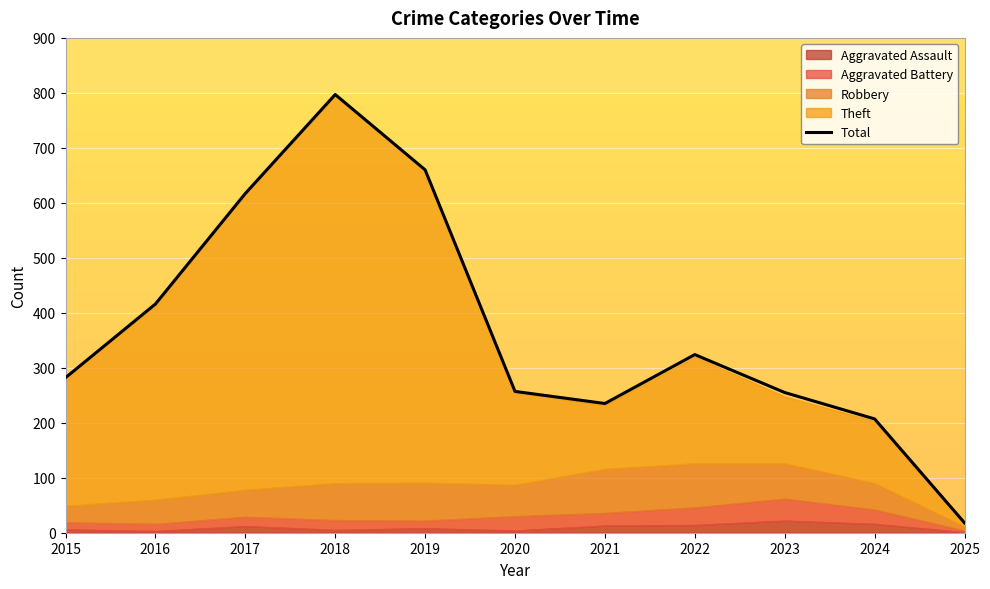

Approximately how many times larger is the value at 2016 compared to 2015?

1.5